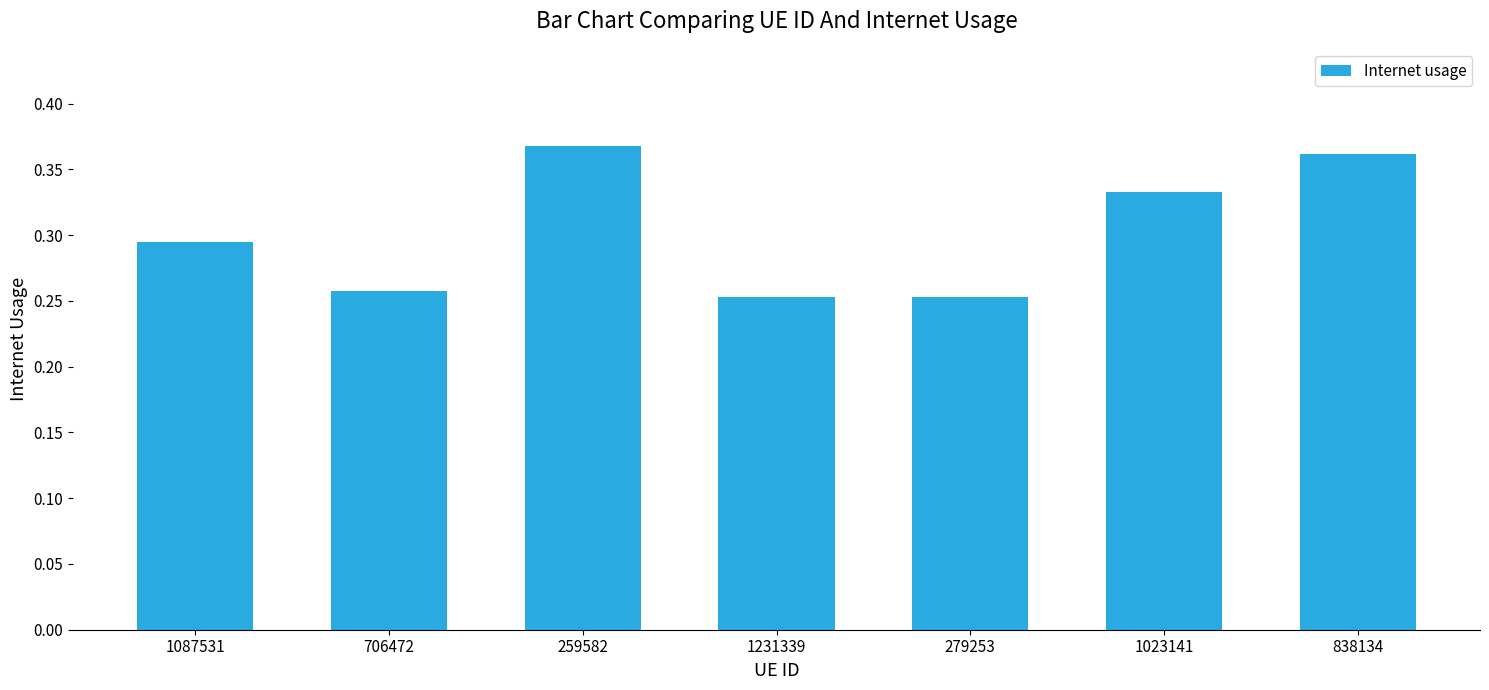

How many values are between 0 and 1?

7